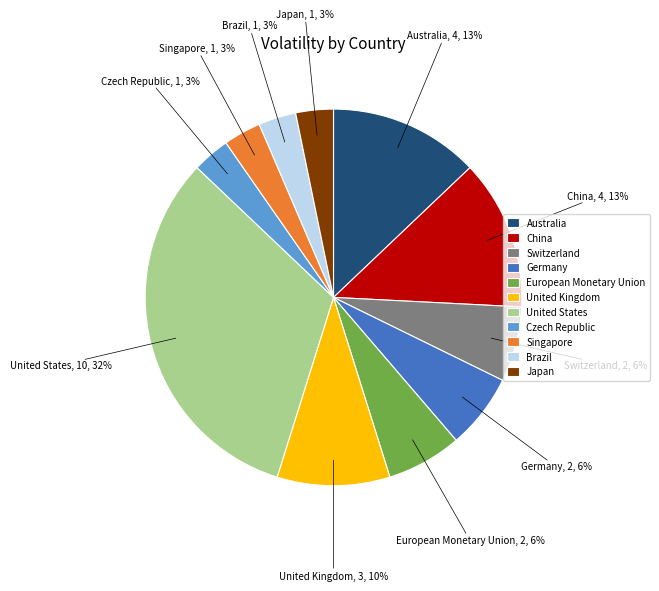

To the nearest percent, what is the average slice percentage?

9%